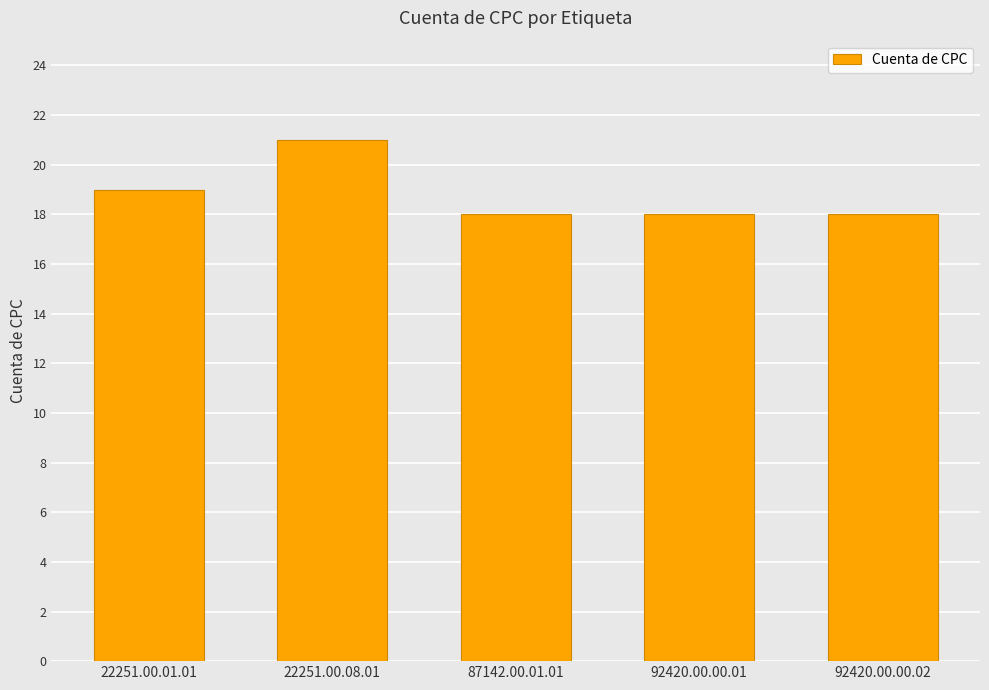

What position from the right is 92420.00.00.02?

1